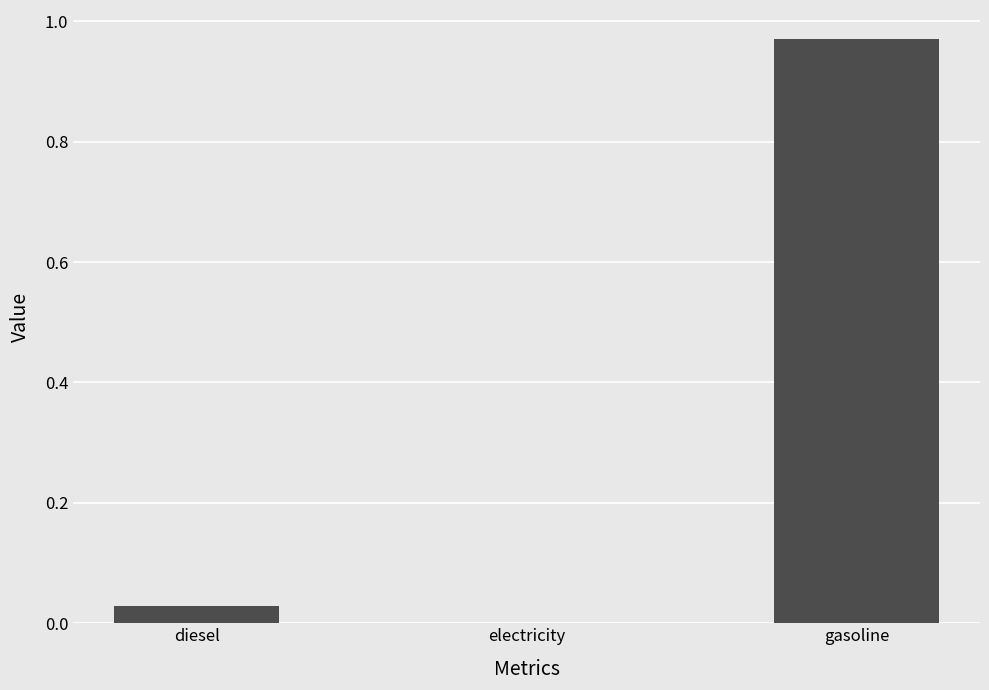

Are the bars horizontal?

No